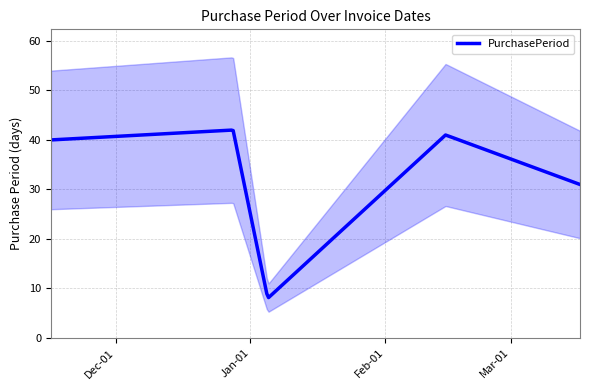

Count the number of values greater than 40.

2